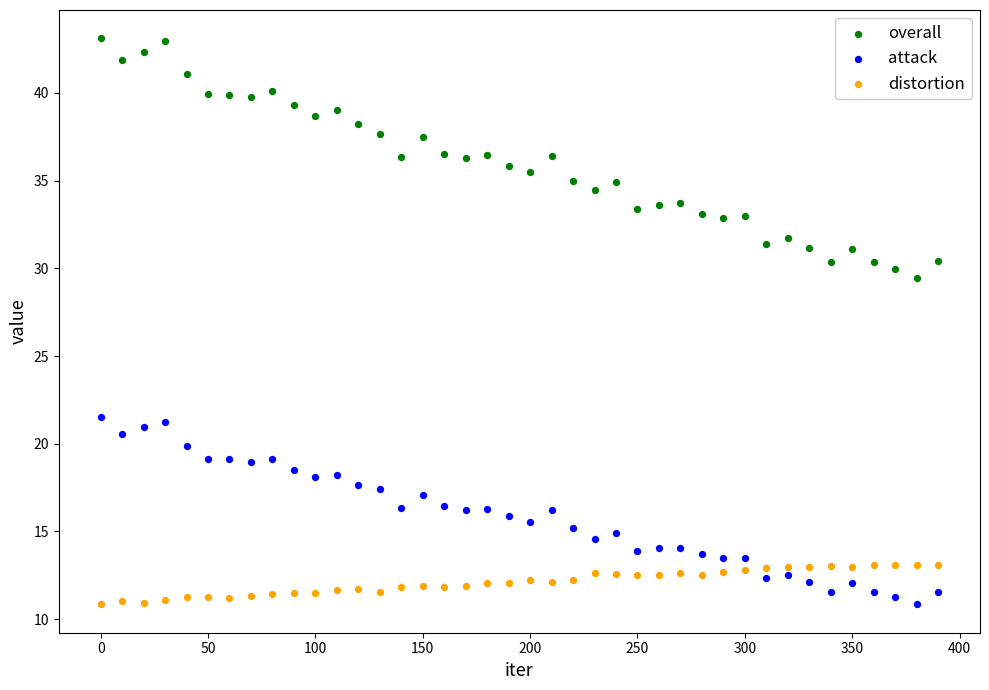

Which series has the largest Y range (max minus min)?

overall